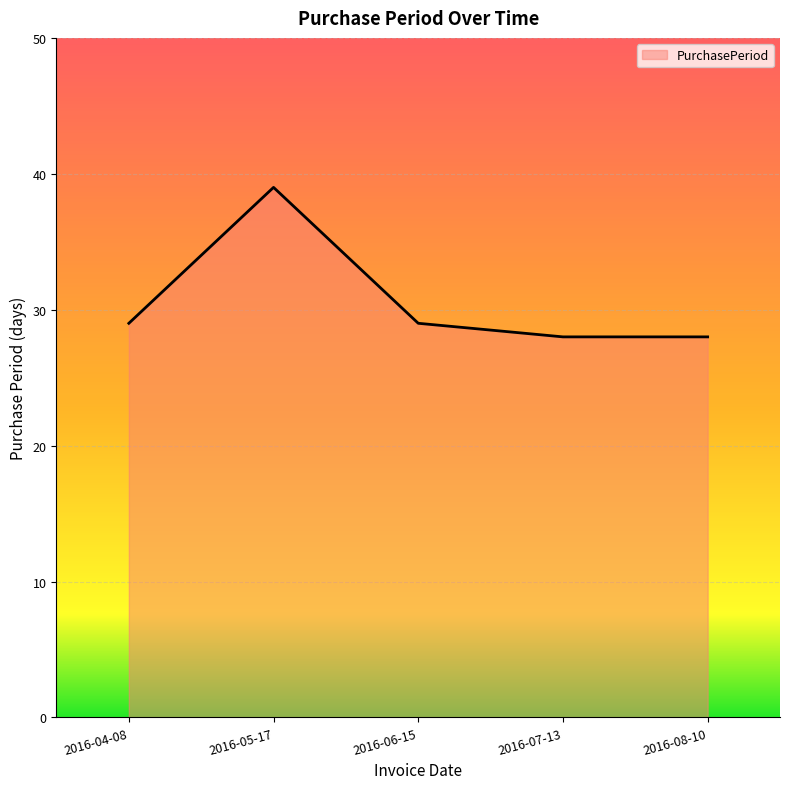

How many values are below 29?

2